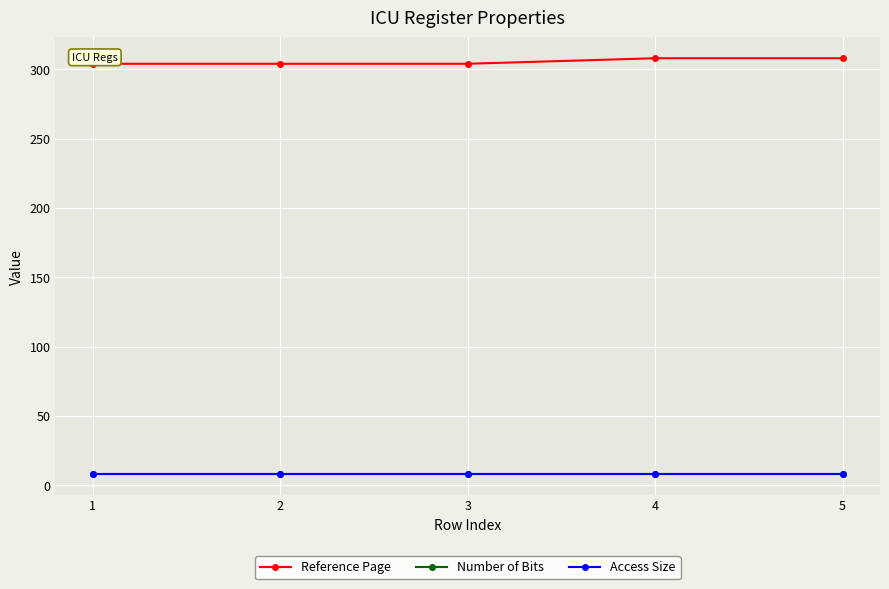

What is the sum of the Number of Bits values at 2 and 1?

16